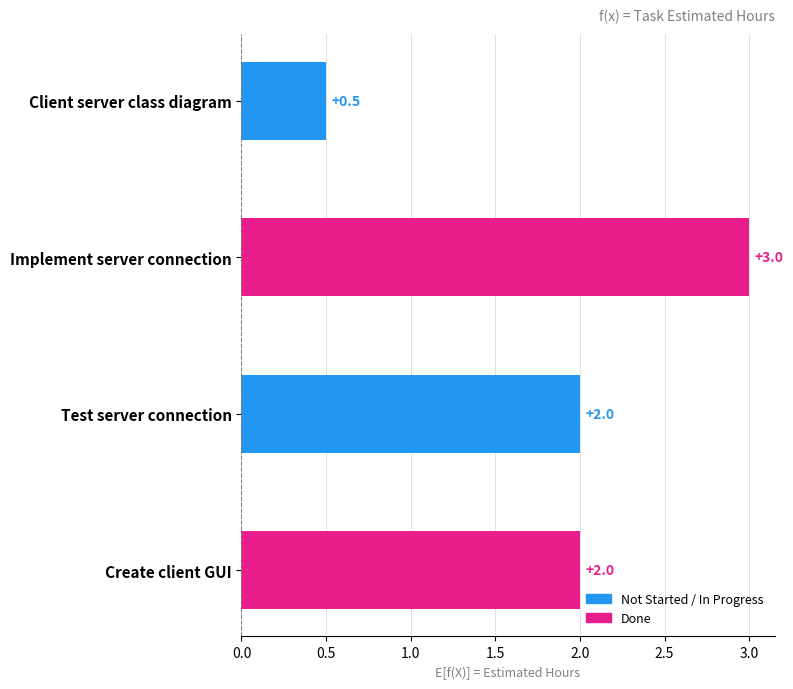

What is the value of the 3rd bar from the left?

2.0